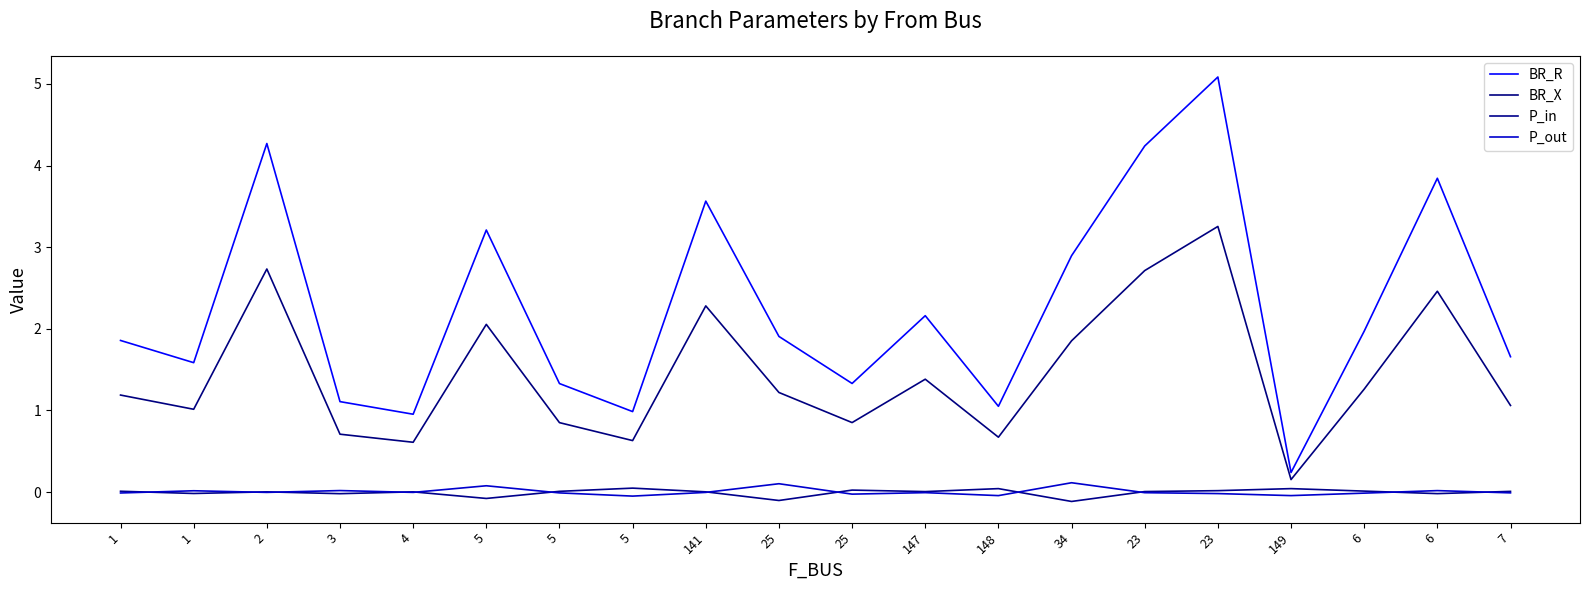

Is this an area chart (filled region under the line)?

No